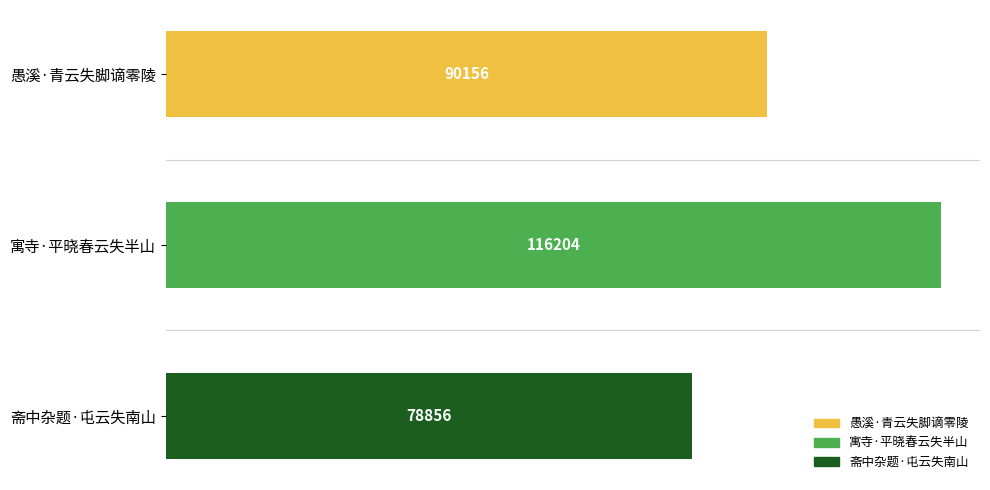

What is the approximate value at 寓寺·平晓春云失半山?

116204